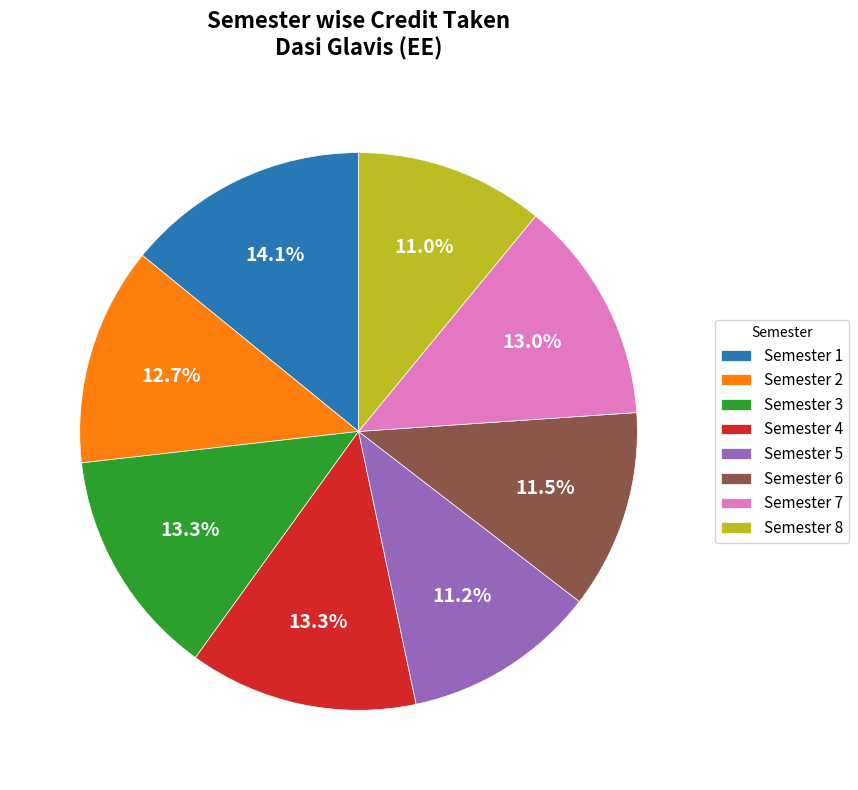

What is the ratio of the value at Semester 3 to the value at Semester 5?

1.2